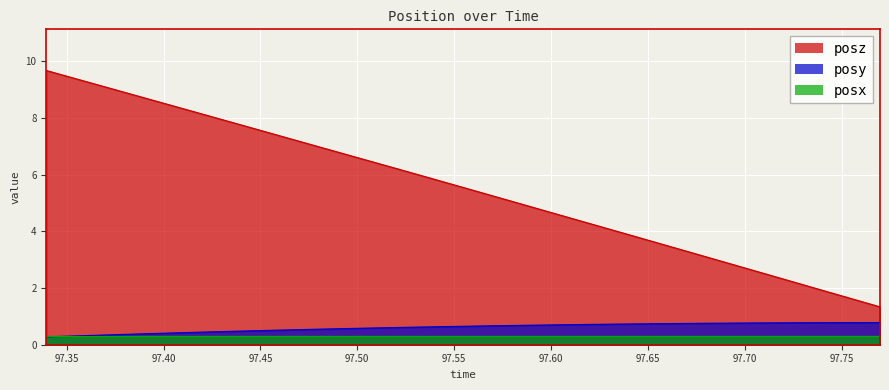

Read the posz value at 97.40906.

8.3